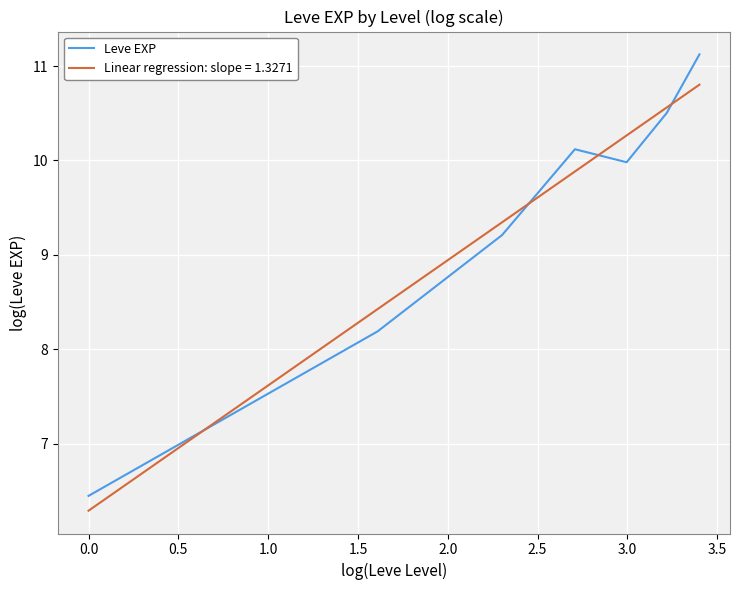

Which series has the largest range (max minus min)?

Leve EXP